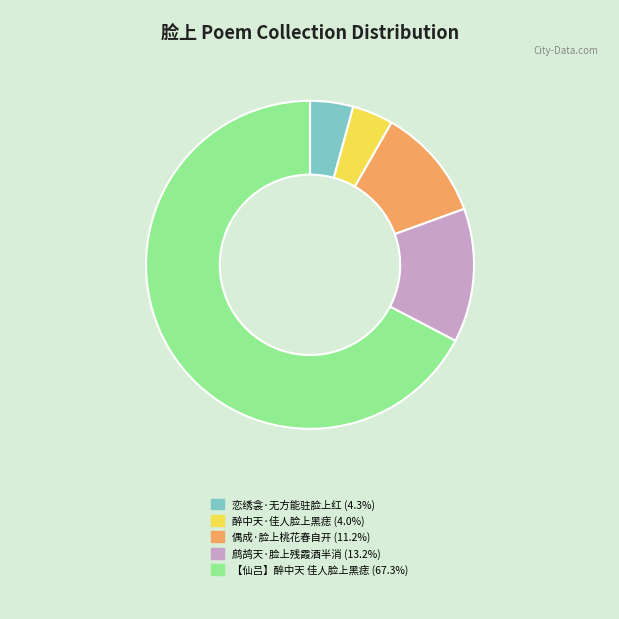

How many segments does this pie chart have?

5